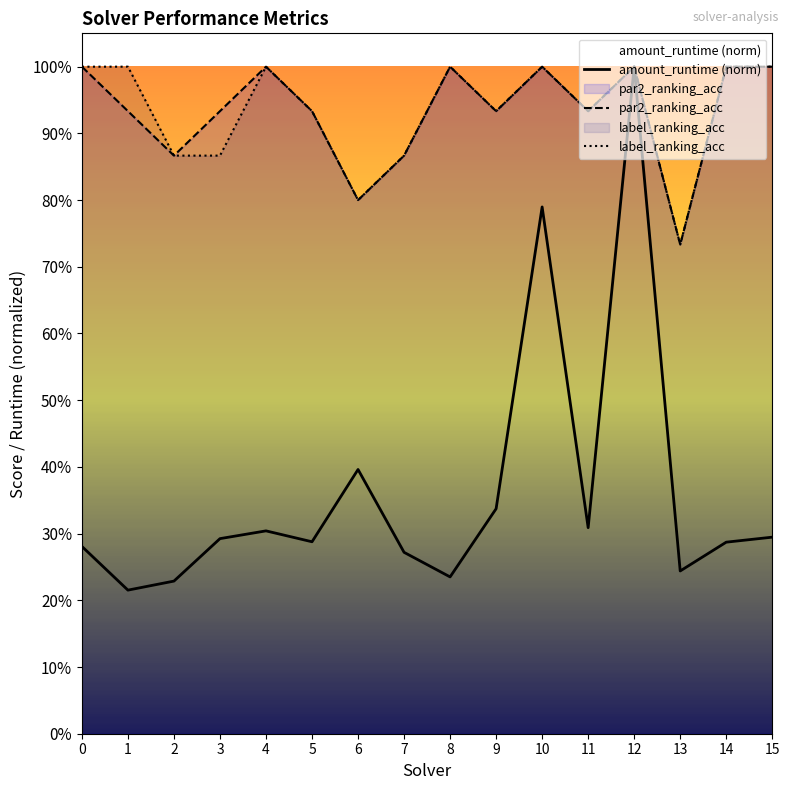

Rank the series by their maximum value, from highest to lowest.

amount_runtime (norm), par2_ranking_acc, label_ranking_acc